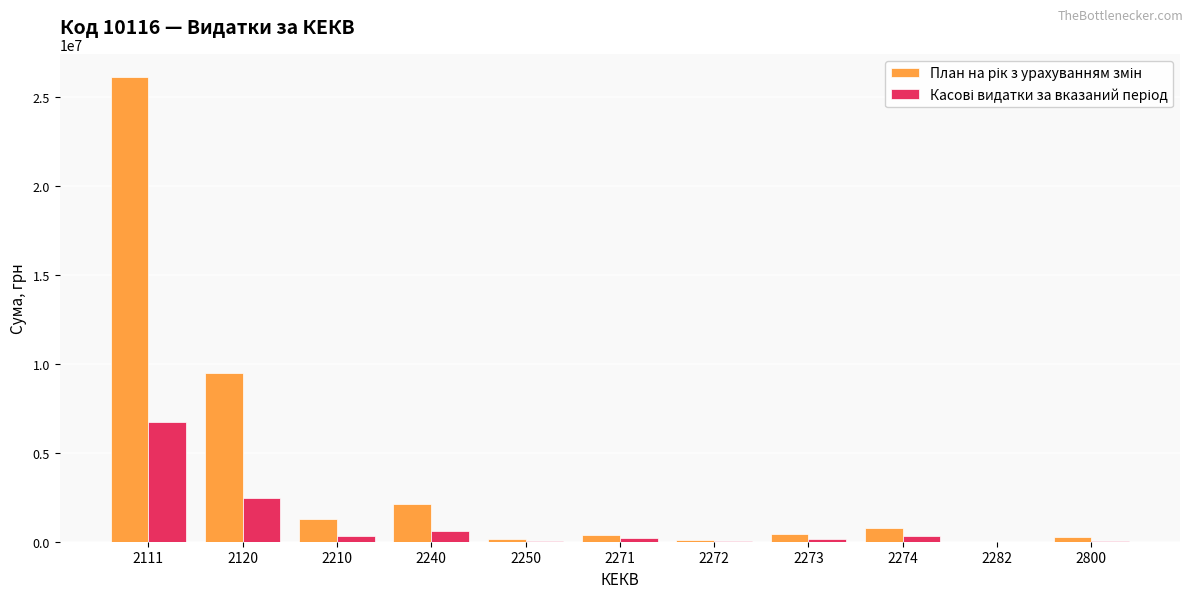

At which category is the sum across all series the highest?

2111